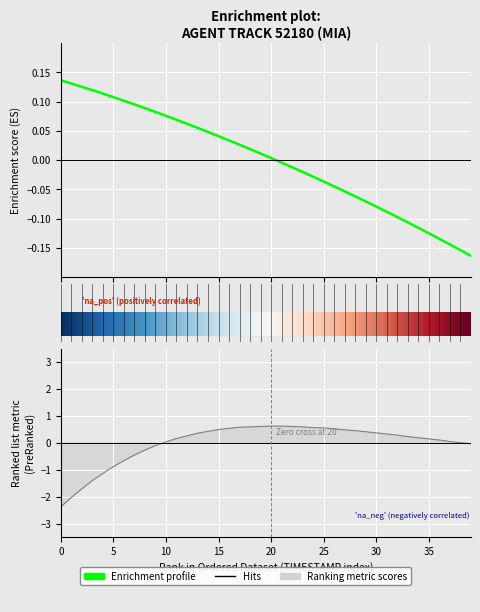

What is the maximum value shown in the chart?

0.6